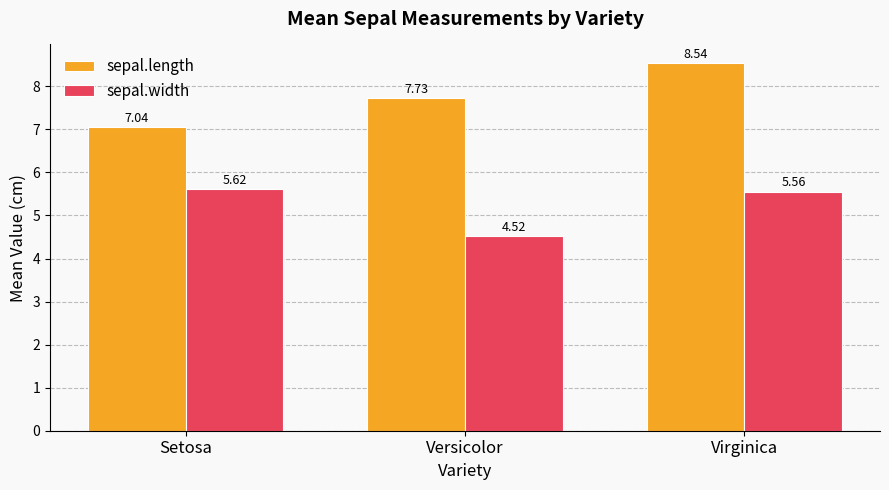

Which series changed the most between Setosa and Virginica?

sepal.length